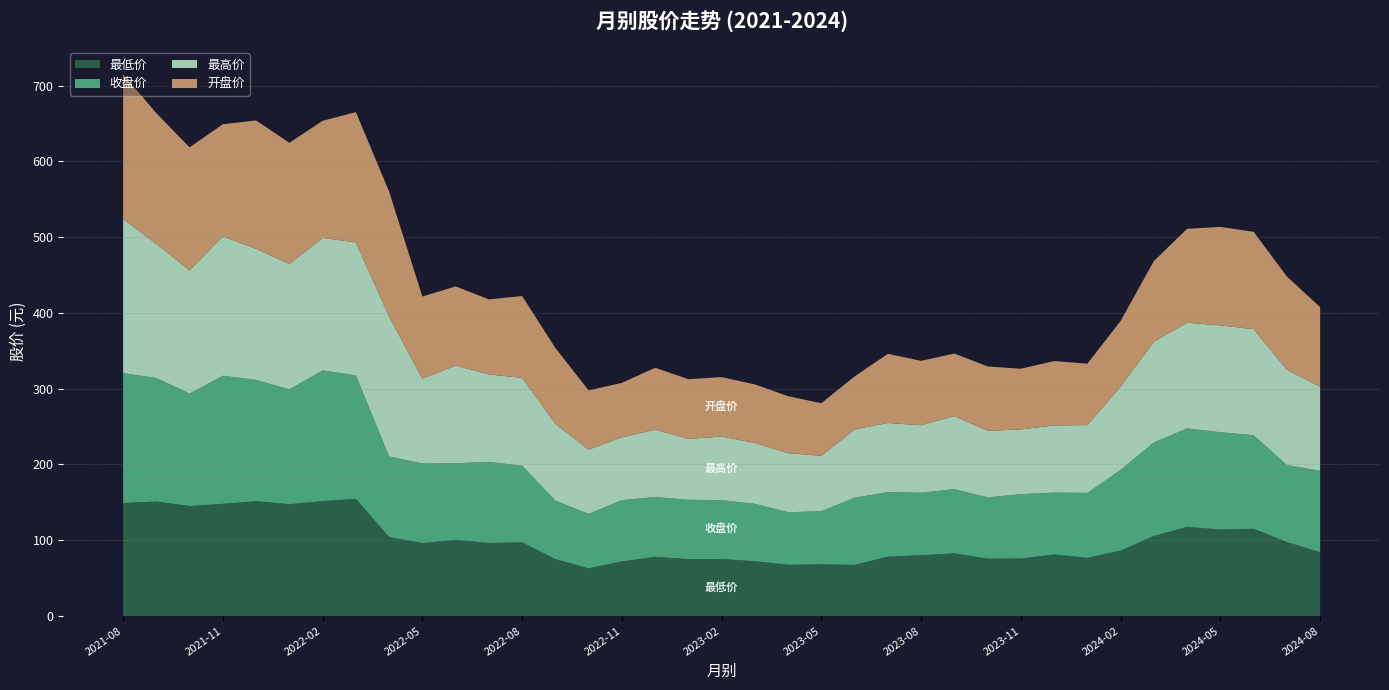

Reading left to right, what are all the values shown in this chart?

最低价: 2021-08=149.0	2021-09=151.0	2021-10=145.0	2021-11=148.0	2021-12=151.5	2022-01=147.5	2022-02=151.5	2022-03=154.5	2022-04=104.0	2022-05=96.1	2022-06=100.5	2022-07=96.3	2022-08=97.2	2022-09=75.0	2022-10=62.8	2022-11=71.9	2022-12=78.0	2023-01=75.0	2023-02=75.1	2023-03=72.2	2023-04=67.5	2023-05=68.2	2023-06=67.3	2023-07=78.3	2023-08=80.1	2023-09=82.5	2023-10=75.7	2023-11=75.8	2023-12=81.0	2024-01=76.8	2024-02=86.2	2024-03=105.5	2024-04=117.5	2024-05=114.0	2024-06=115.0	2024-07=97.5	2024-08=84.1
收盘价: 2021-08=171.5	2021-09=163.0	2021-10=148.5	2021-11=169.0	2021-12=160.0	2022-01=151.5	2022-02=172.5	2022-03=163.0	2022-04=106.5	2022-05=105.0	2022-06=101.0	2022-07=107.0	2022-08=101.0	2022-09=77.2	2022-10=71.9	2022-11=80.9	2022-12=79.0	2023-01=78.3	2023-02=77.7	2023-03=75.8	2023-04=69.4	2023-05=70.0	2023-06=88.8	2023-07=85.1	2023-08=82.5	2023-09=84.8	2023-10=80.8	2023-11=84.9	2023-12=81.8	2024-01=85.6	2024-02=106.5	2024-03=123.5	2024-04=130.0	2024-05=128.5	2024-06=123.5	2024-07=101.5	2024-08=107.5
最高价: 2021-08=203.5	2021-09=177.0	2021-10=162.5	2021-11=184.0	2021-12=173.0	2022-01=165.5	2022-02=175.0	2022-03=175.5	2022-04=184.5	2022-05=112.0	2022-06=129.0	2022-07=115.5	2022-08=116.0	2022-09=101.5	2022-10=84.8	2022-11=82.9	2022-12=88.8	2023-01=80.5	2023-02=83.9	2023-03=80.4	2023-04=77.9	2023-05=73.1	2023-06=90.1	2023-07=91.3	2023-08=89.1	2023-09=96.5	2023-10=87.8	2023-11=85.5	2023-12=88.7	2024-01=89.5	2024-02=110.0	2024-03=133.0	2024-04=139.5	2024-05=141.0	2024-06=140.0	2024-07=126.0	2024-08=111.0
开盘价: 2021-08=191.0	2021-09=172.5	2021-10=162.5	2021-11=148.0	2021-12=169.5	2022-01=160.0	2022-02=154.5	2022-03=172.0	2022-04=165.0	2022-05=108.5	2022-06=104.5	2022-07=99.0	2022-08=108.0	2022-09=100.0	2022-10=78.2	2022-11=71.9	2022-12=81.8	2023-01=78.7	2023-02=78.5	2023-03=77.2	2023-04=75.2	2023-05=69.5	2023-06=70.0	2023-07=91.3	2023-08=85.0	2023-09=82.5	2023-10=85.0	2023-11=80.1	2023-12=84.9	2024-01=81.1	2024-02=86.7	2024-03=106.5	2024-04=124.0	2024-05=130.0	2024-06=128.5	2024-07=123.0	2024-08=105.0